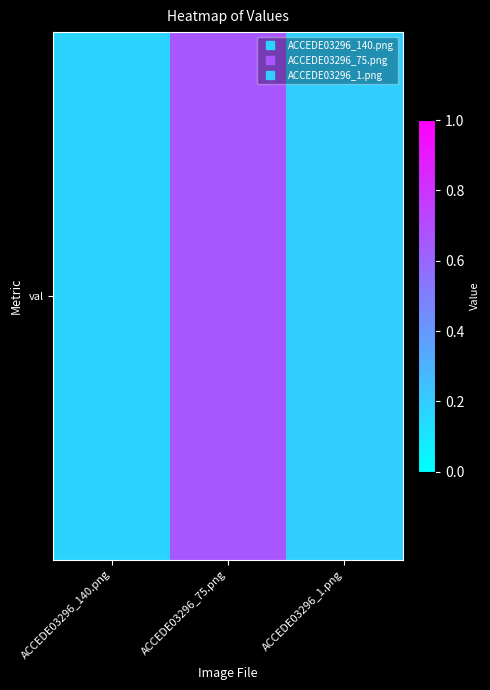

True or false: the data shows 0.2 at ACCEDE03296_1.png.

True